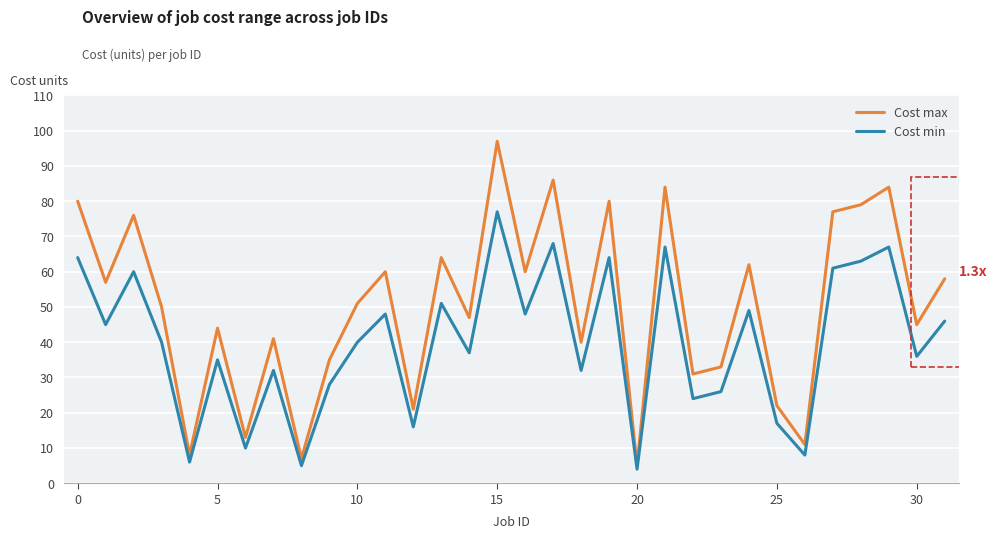

Does the chart have visible grid lines?

Yes